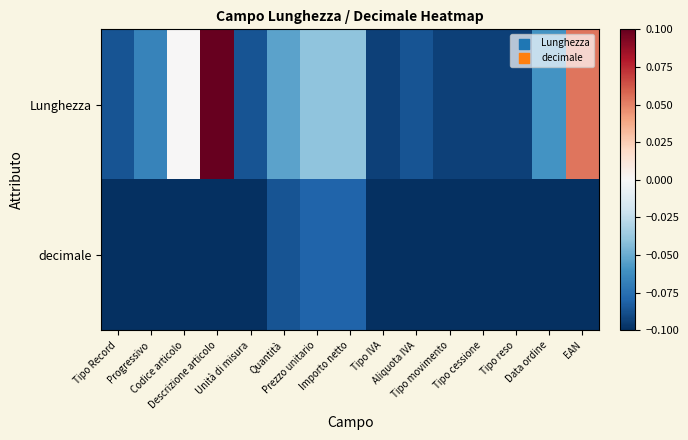

What is the total value across all series at Codice articolo?

-0.1